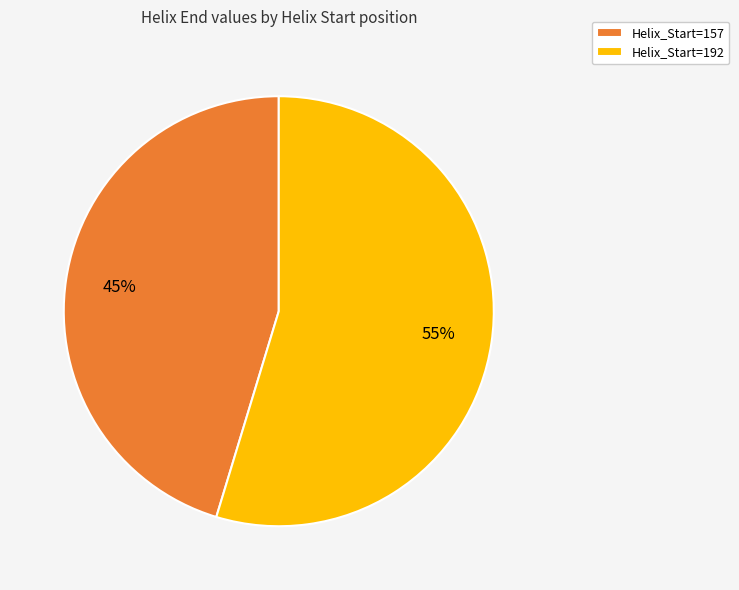

Does Helix_Start=157 account for over 50% of the chart?

No